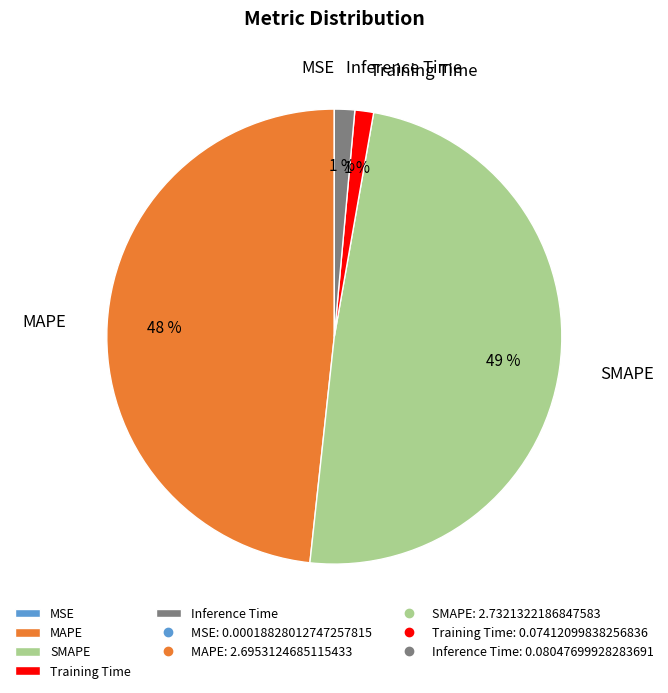

Which has a higher value, MAPE or Training Time?

MAPE